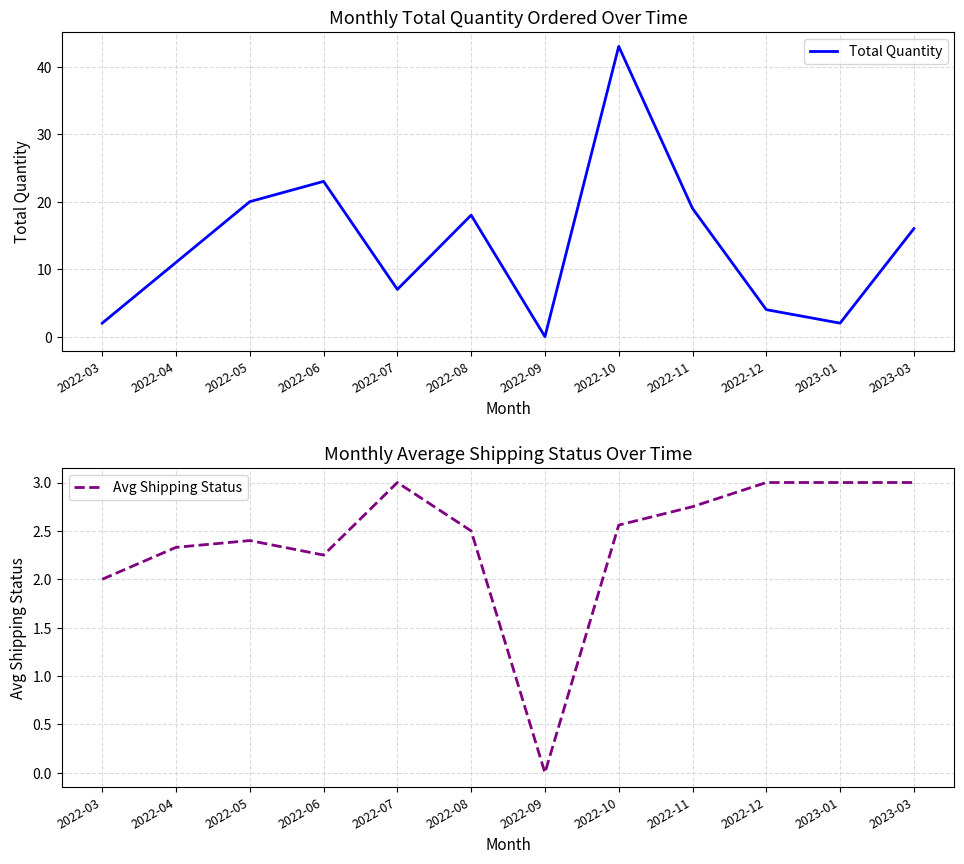

Where is the first local minimum for Avg Shipping Status?

2022-06